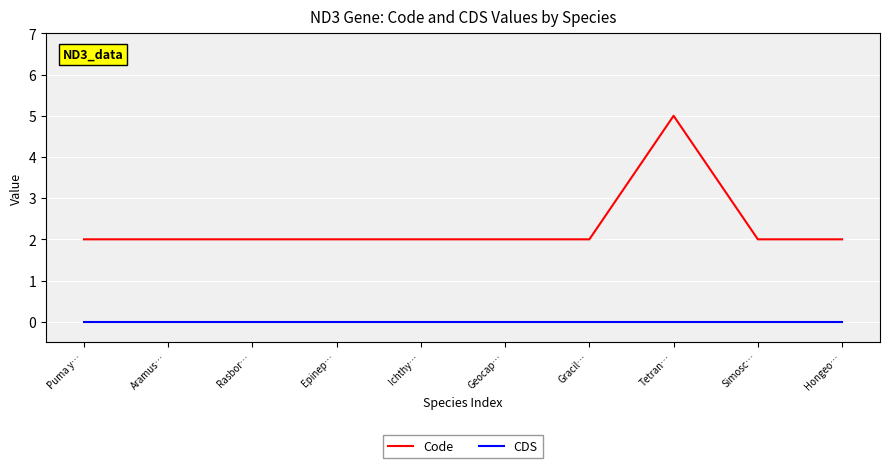

At Rasbor…, list the series in order from largest to smallest.

Code, CDS